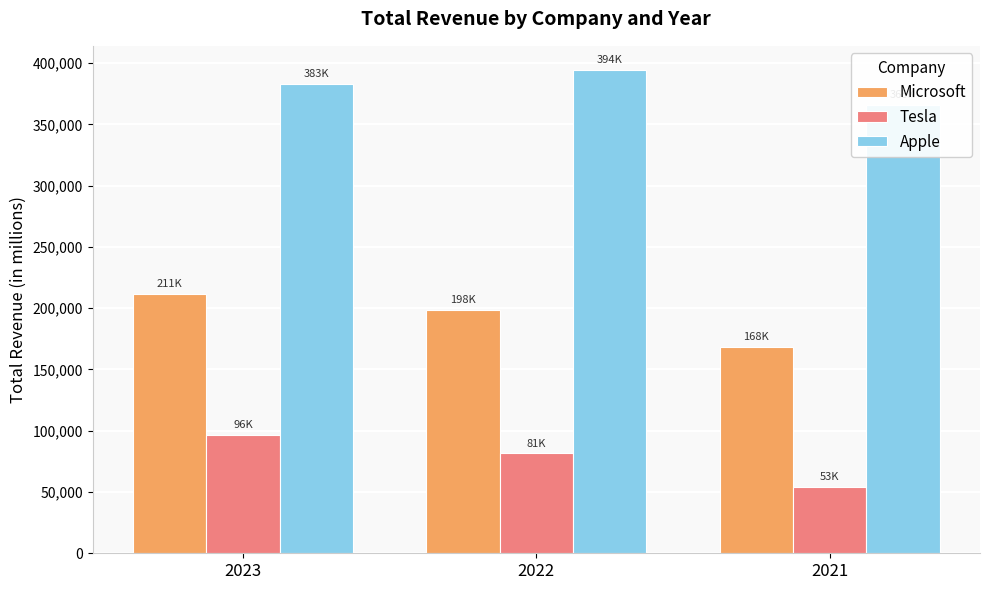

Reading left to right, what are all the values shown in this chart?

Microsoft: 211915	198270	168088
Tesla: 96773	81462	53821
Apple: 383285	394328	365817